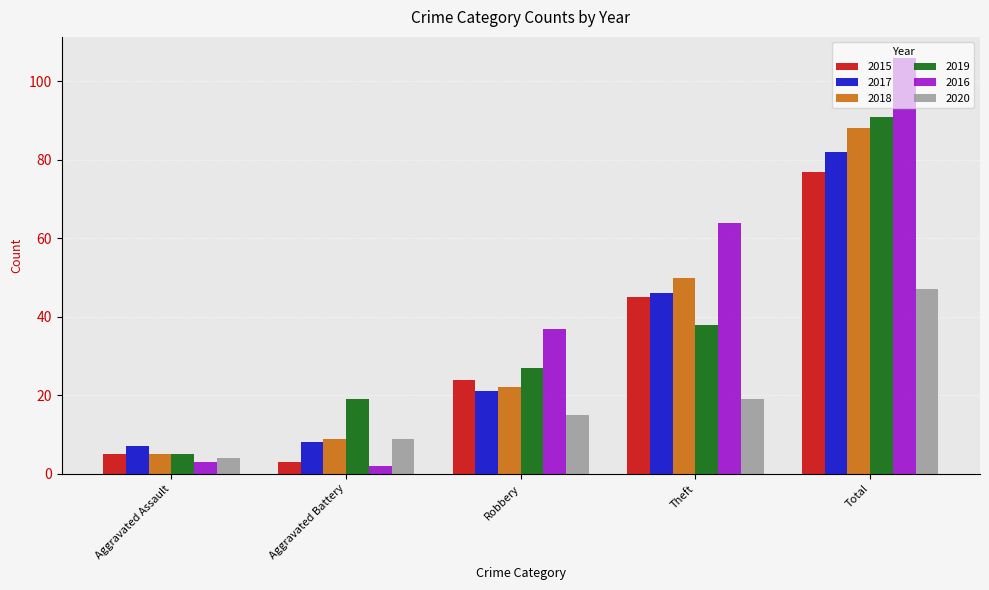

Rank the series by their maximum value, from lowest to highest.

2020, 2015, 2017, 2018, 2019, 2016